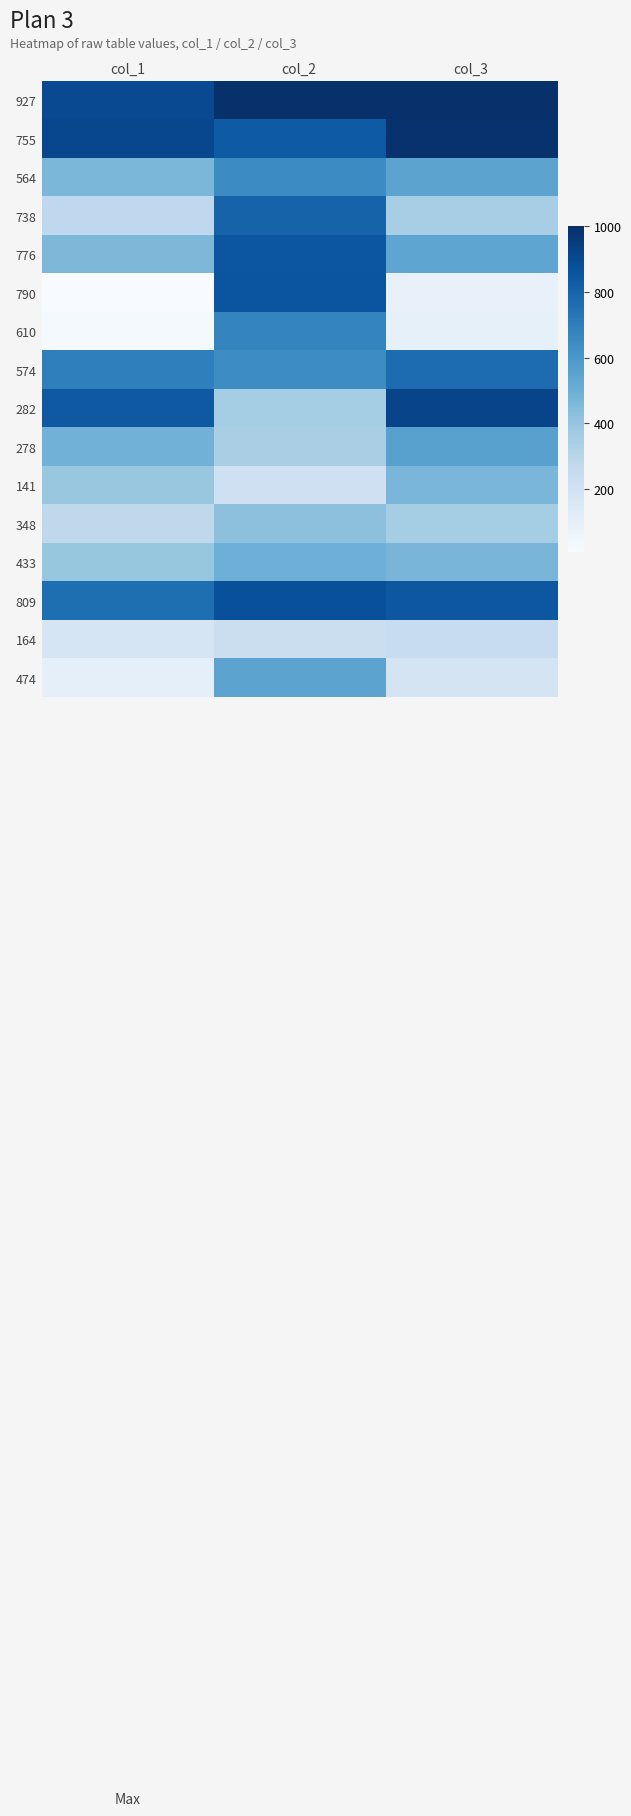

What is the difference between the highest and lowest values at col_2?

784